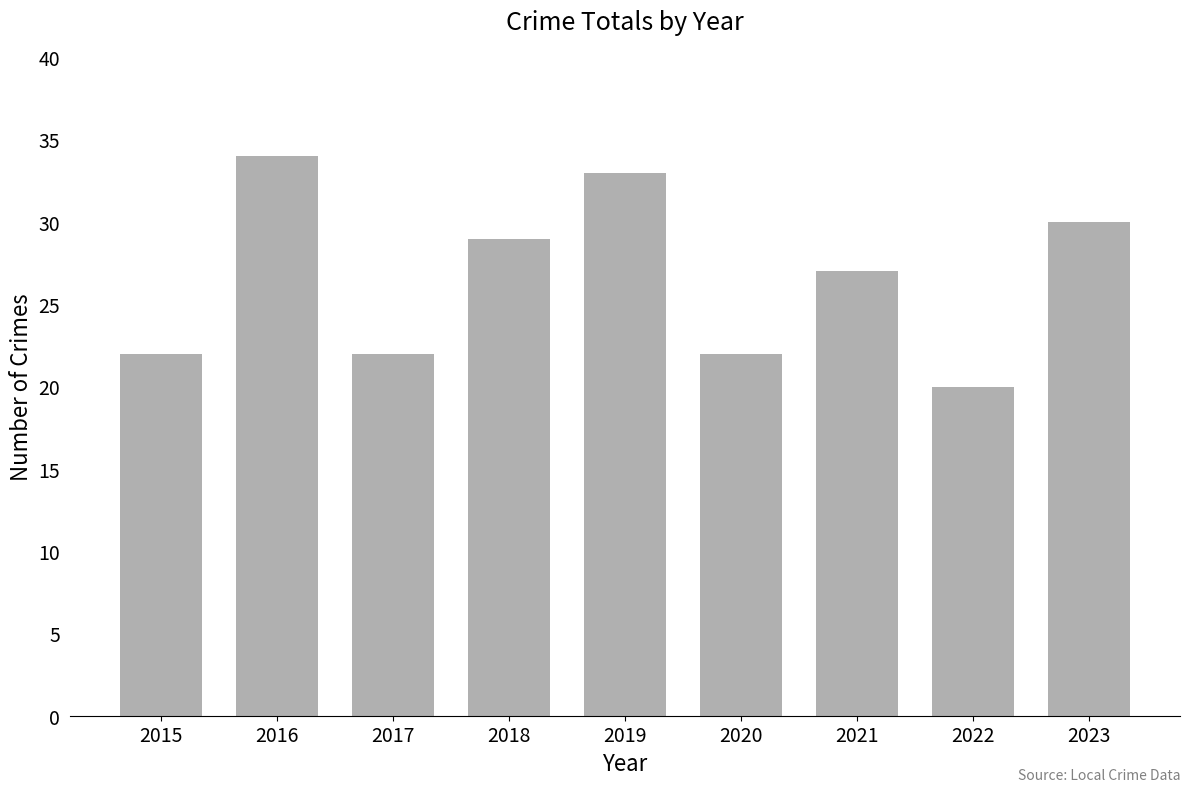

At which category does the chart reach its peak across all series?

2016